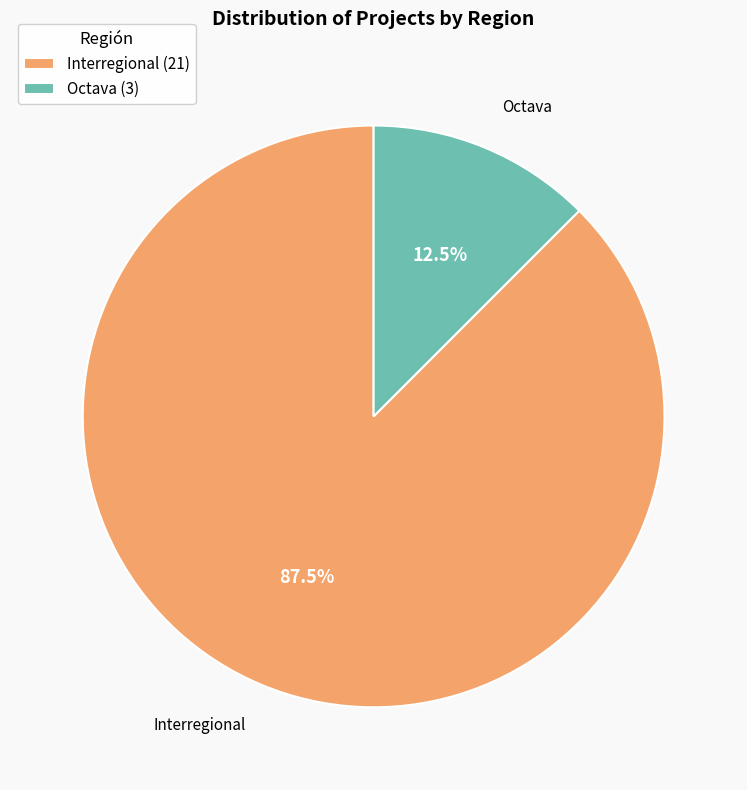

What is the ratio of the value at Octava to the value at Interregional?

0.1